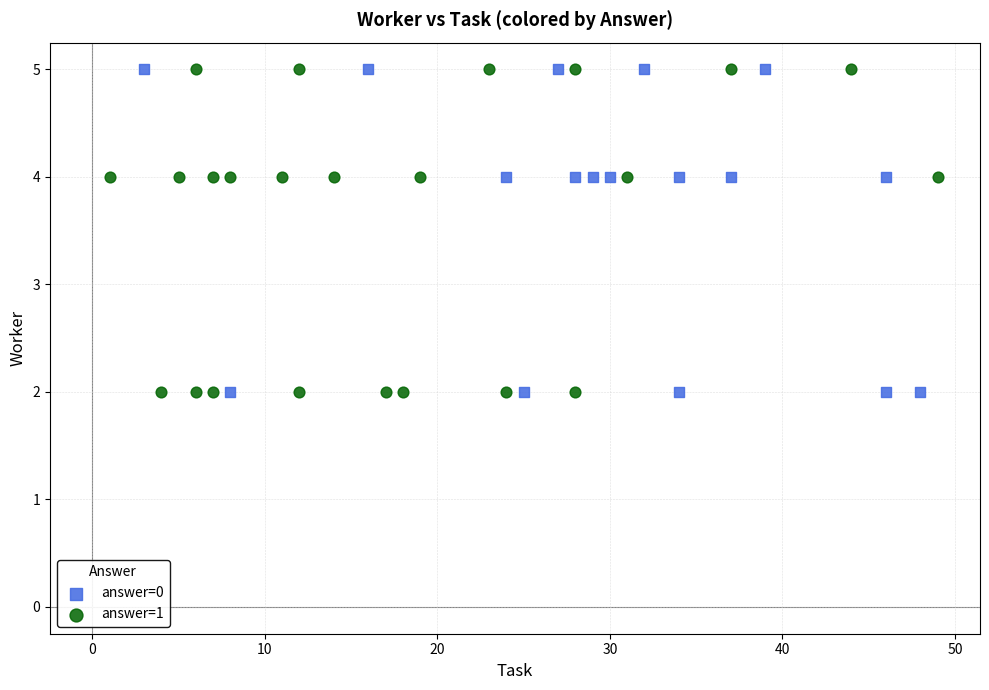

What are all the series names shown in the legend?

answer=0, answer=1